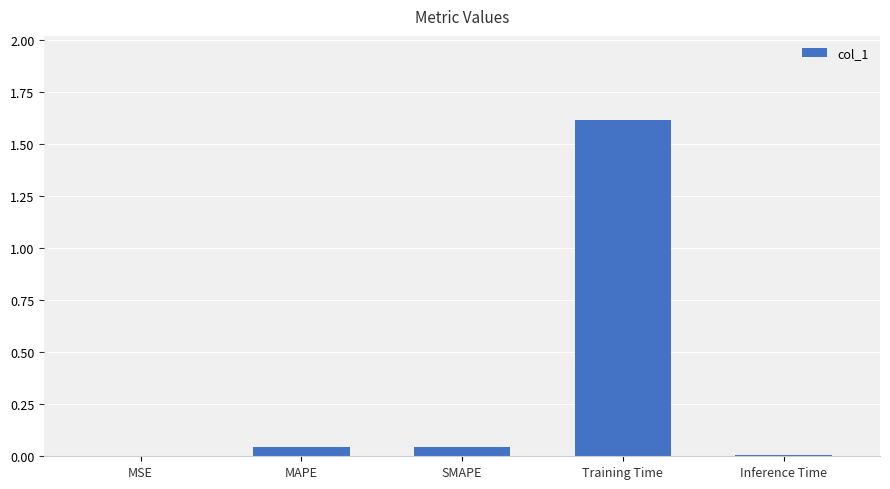

Between MAPE and Inference Time, which is larger?

MAPE